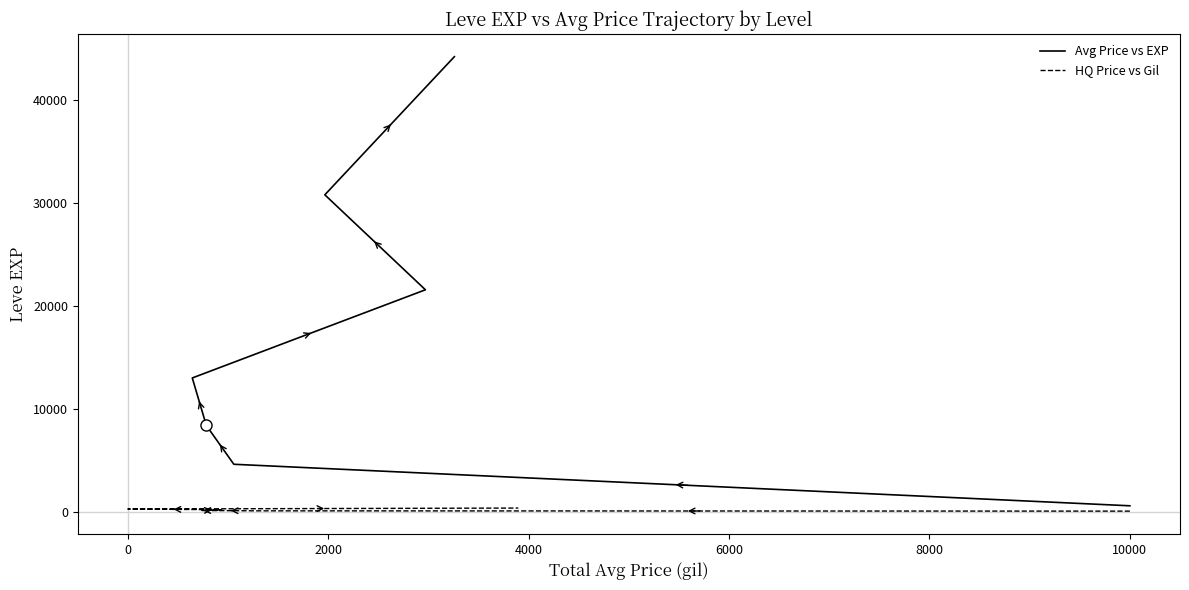

At which category is the sum across all series the highest?

10000